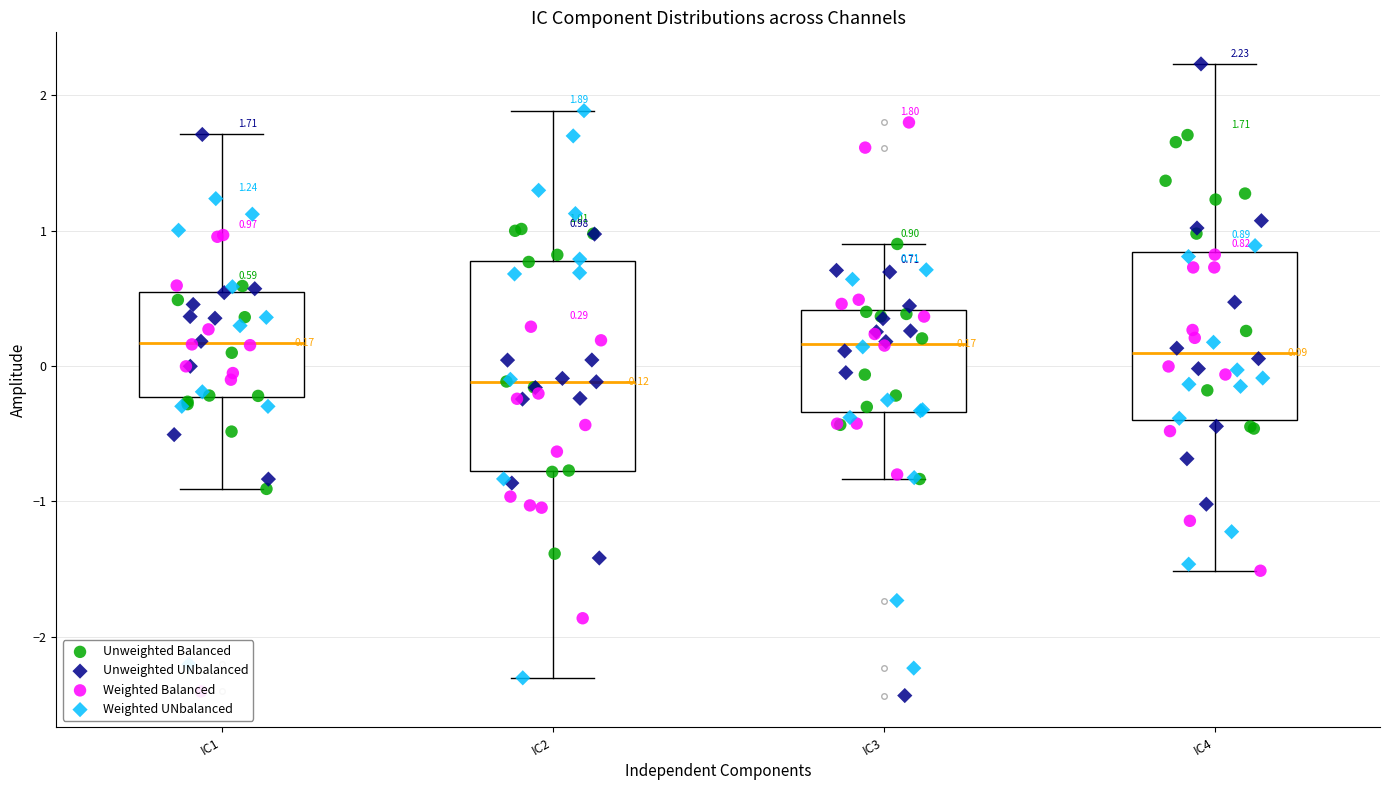

Comparing the boxes themselves (not the whiskers), which one is the tallest?

IC2